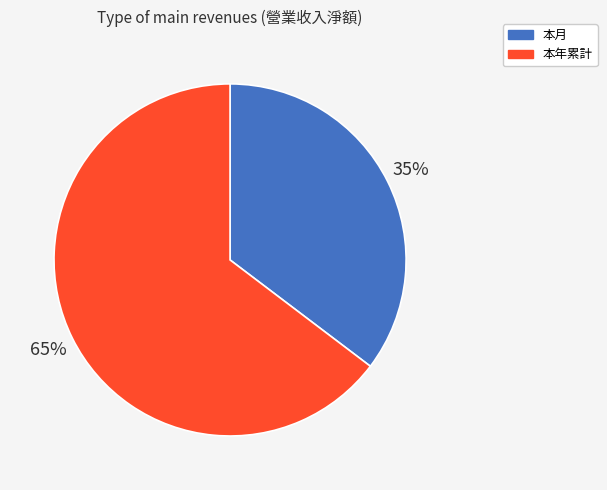

To the nearest percent, what is the combined percentage of 本年累計 and 本月?

100%